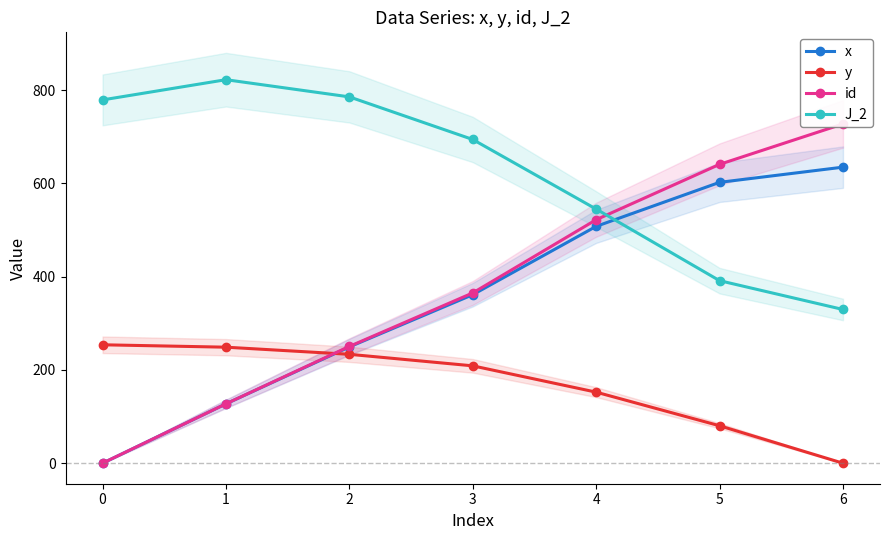

Rank the categories by id value from lowest to highest.

0, 1, 2, 3, 4, 5, 6